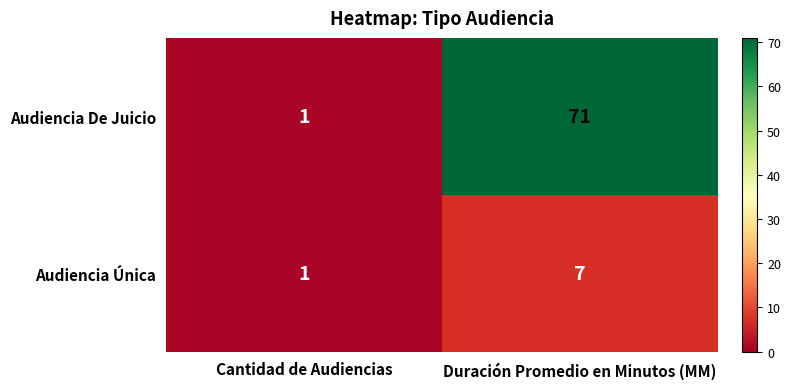

List the labels in order of Audiencia Única value, smallest first.

Cantidad de Audiencias, Duración Promedio en Minutos (MM)